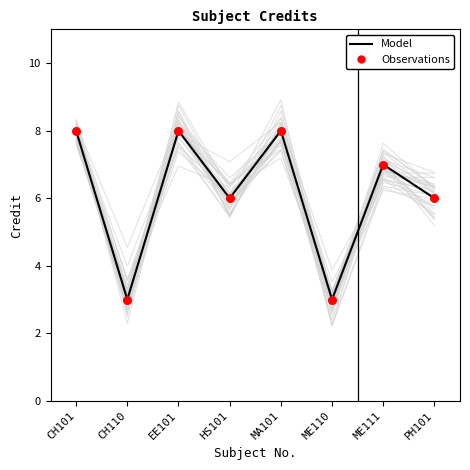

Which series reaches the minimum Y coordinate?

Model